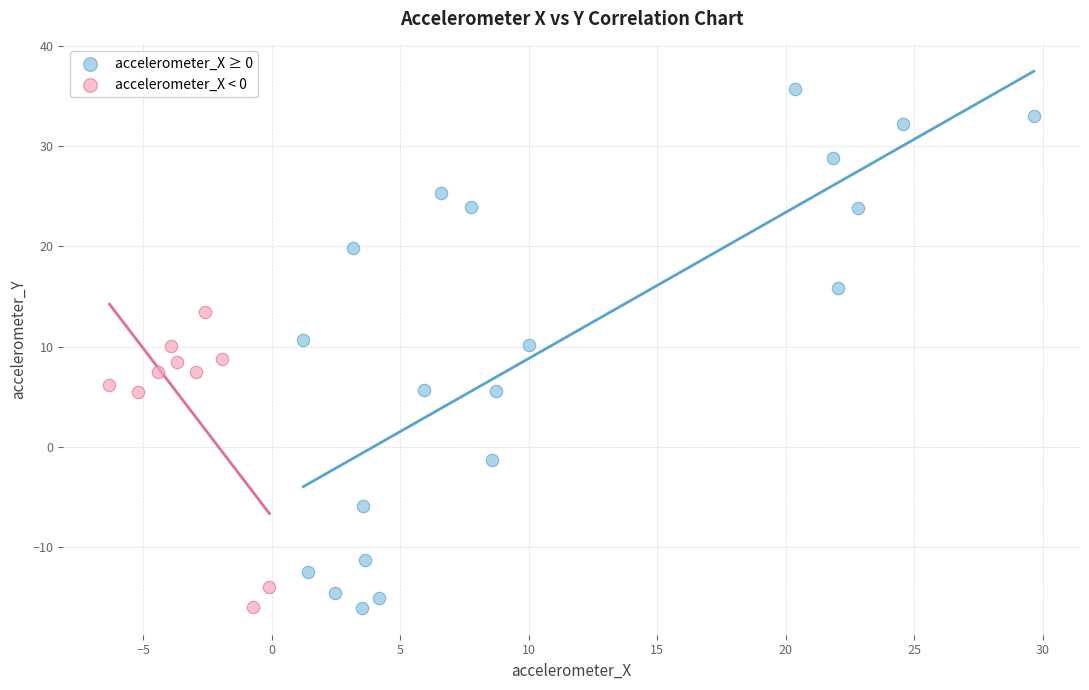

Which series has the largest Y range (max minus min)?

accelerometer_X ≥ 0